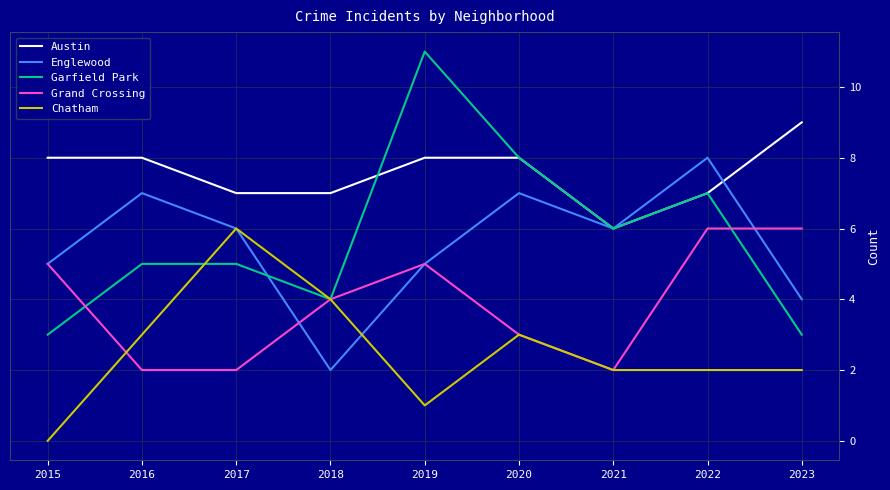

The value of Englewood at 2018 is 2. True or false?

True